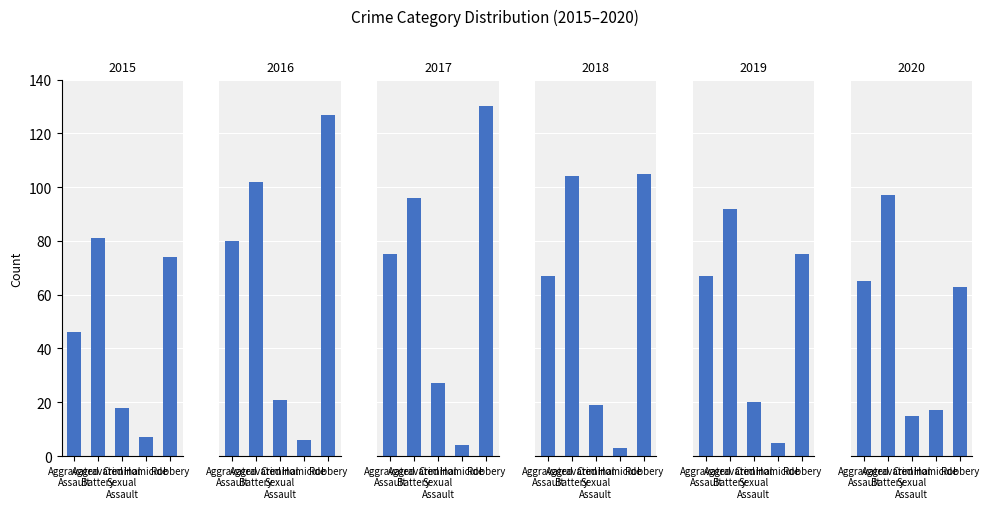

Which category has the highest value in the 2017 series?

Robbery